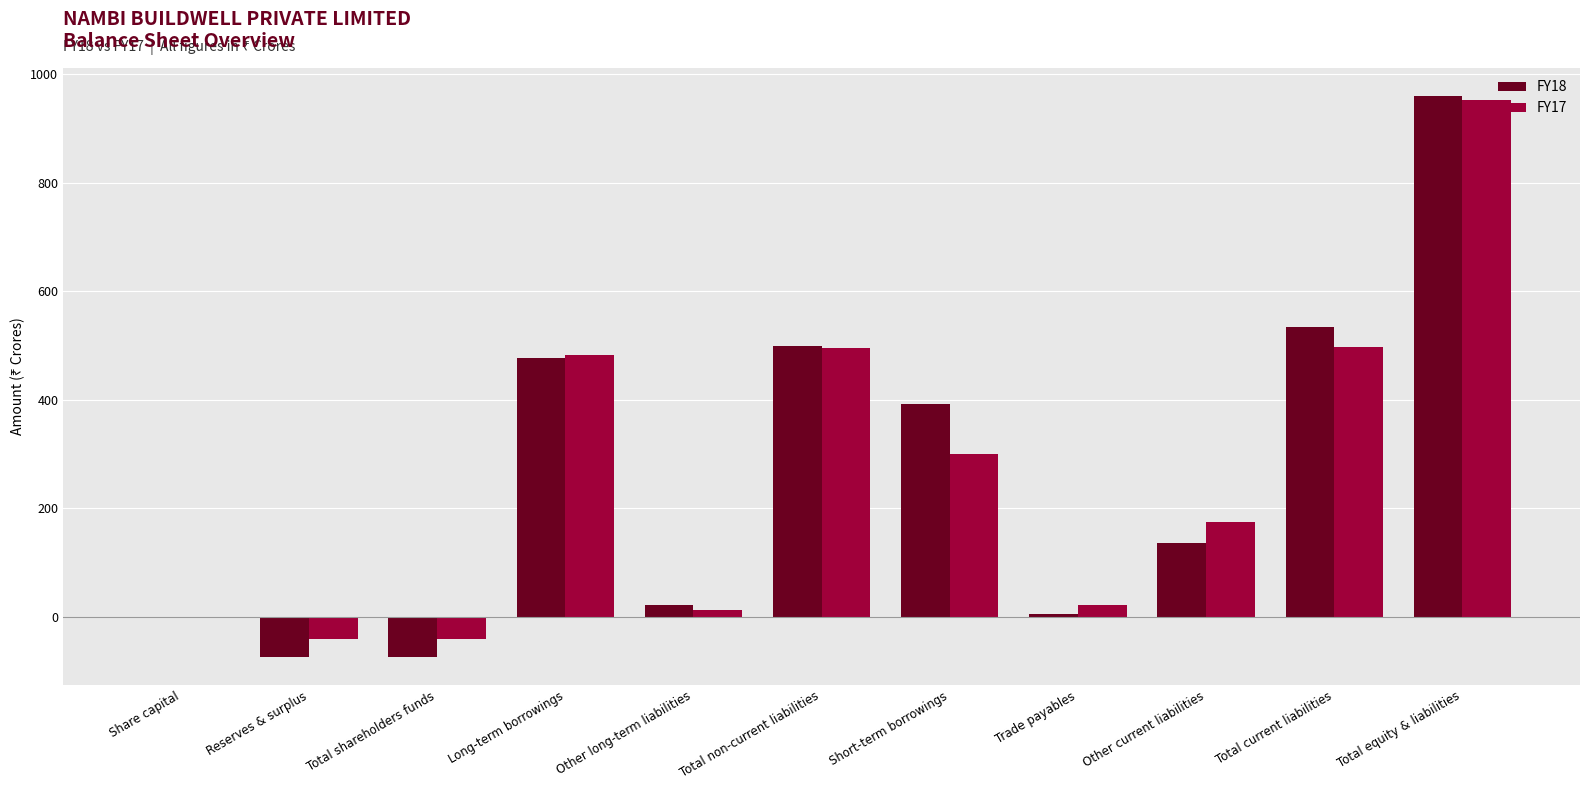

At which category is the sum across all series the highest?

Total equity & liabilities